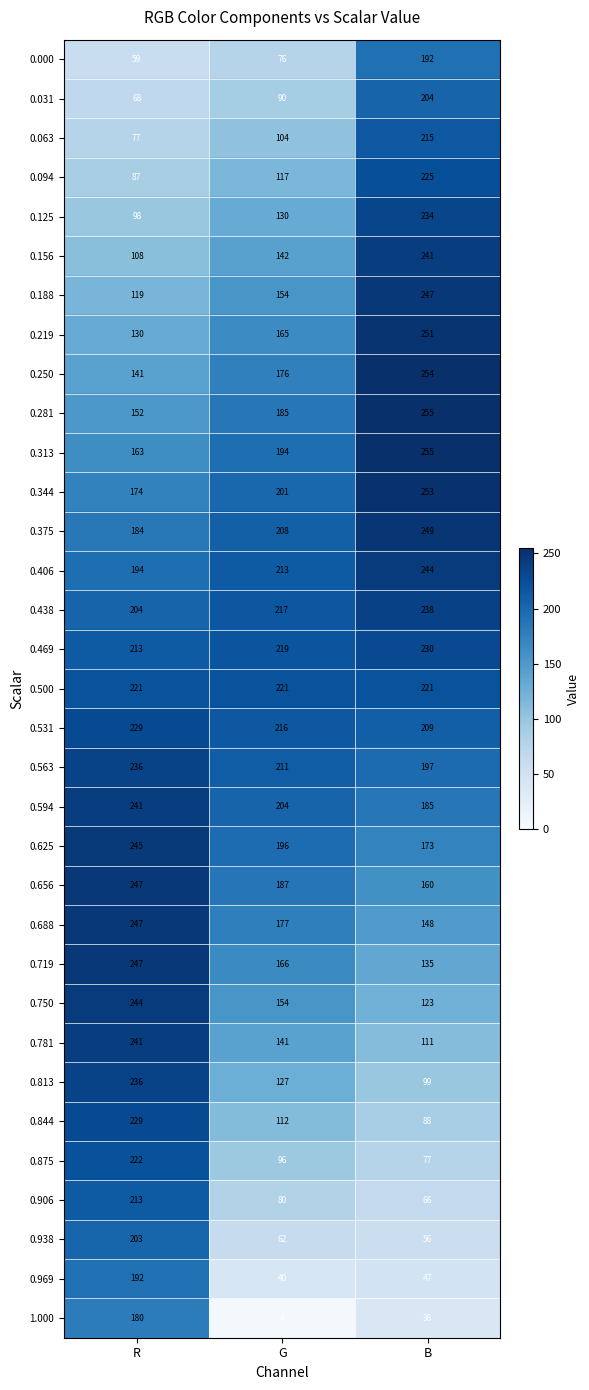

What is the smallest value displayed?

4